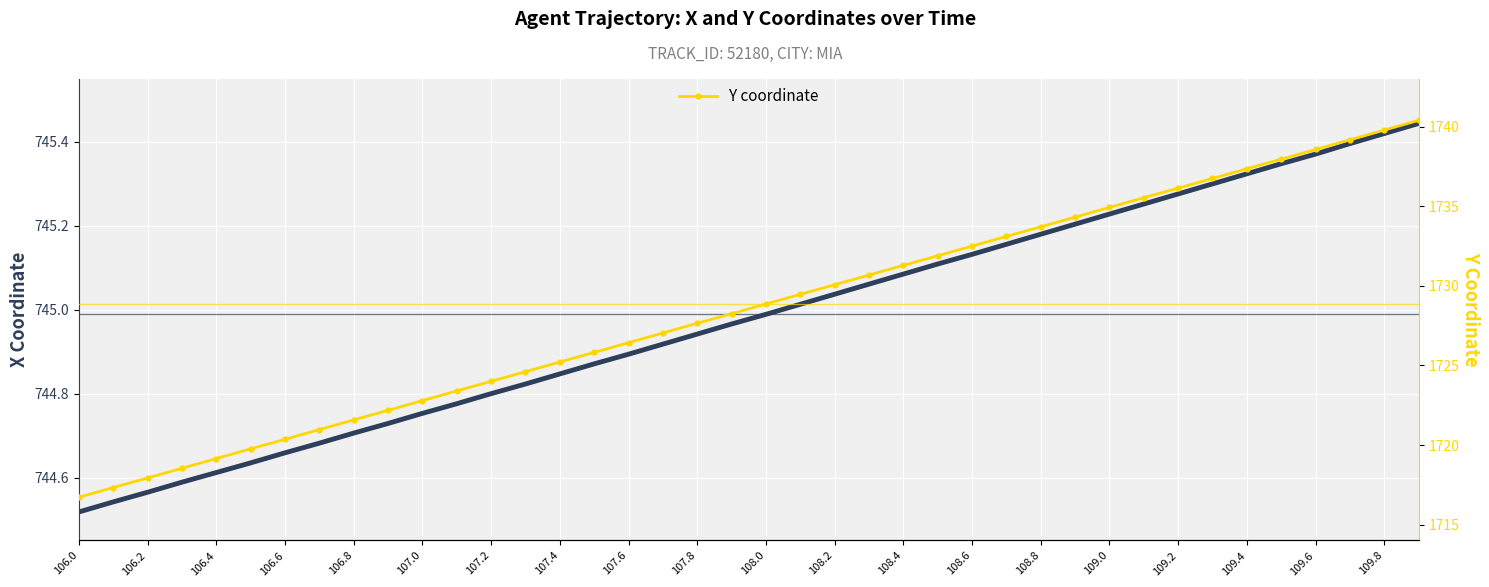

What position from the left is 106.8?

9